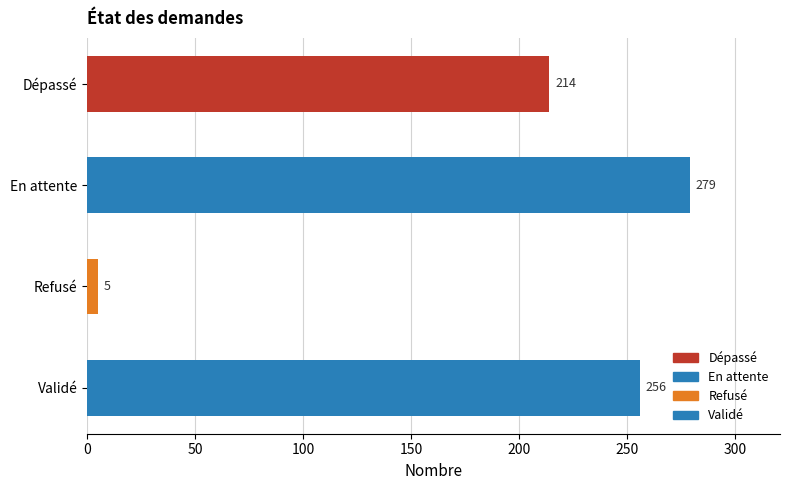

What is the minimum value shown in the chart?

5